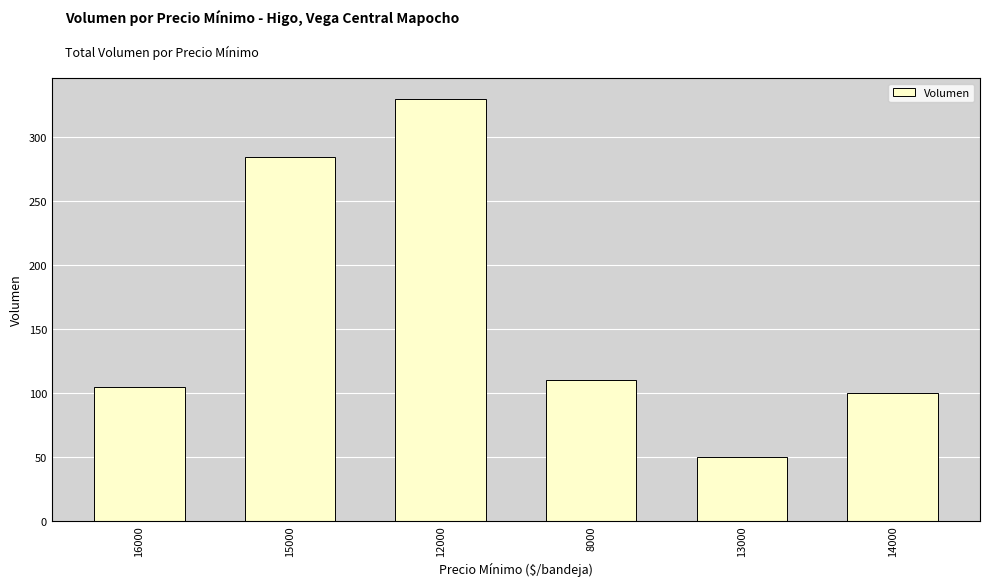

The chart shows a value of 62 at 8000. True or false?

False